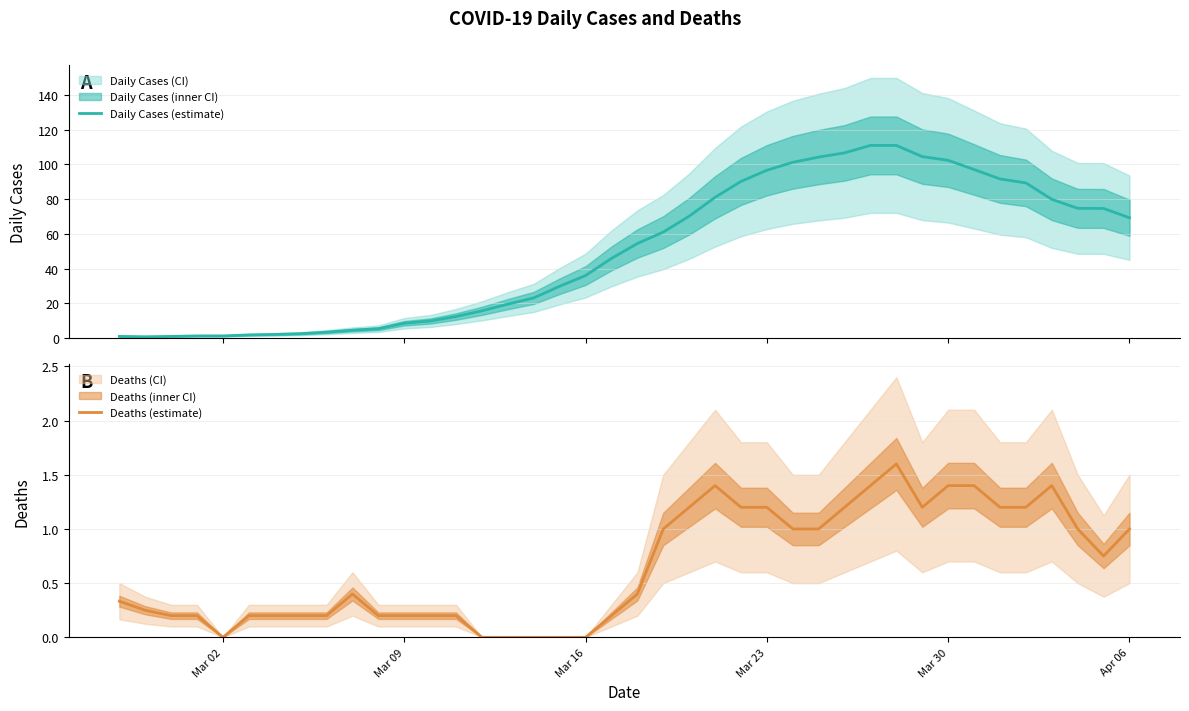

What is the average value of the Deaths (estimate) series?

0.7